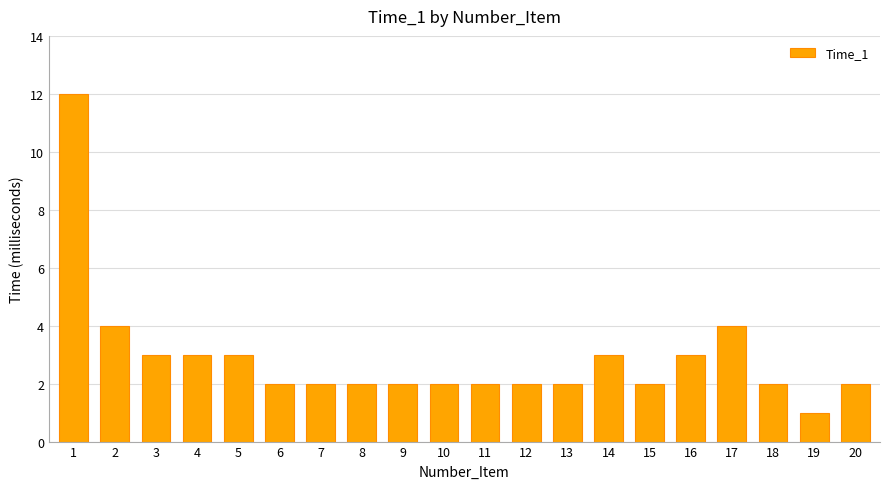

How many series are shown in this chart?

1